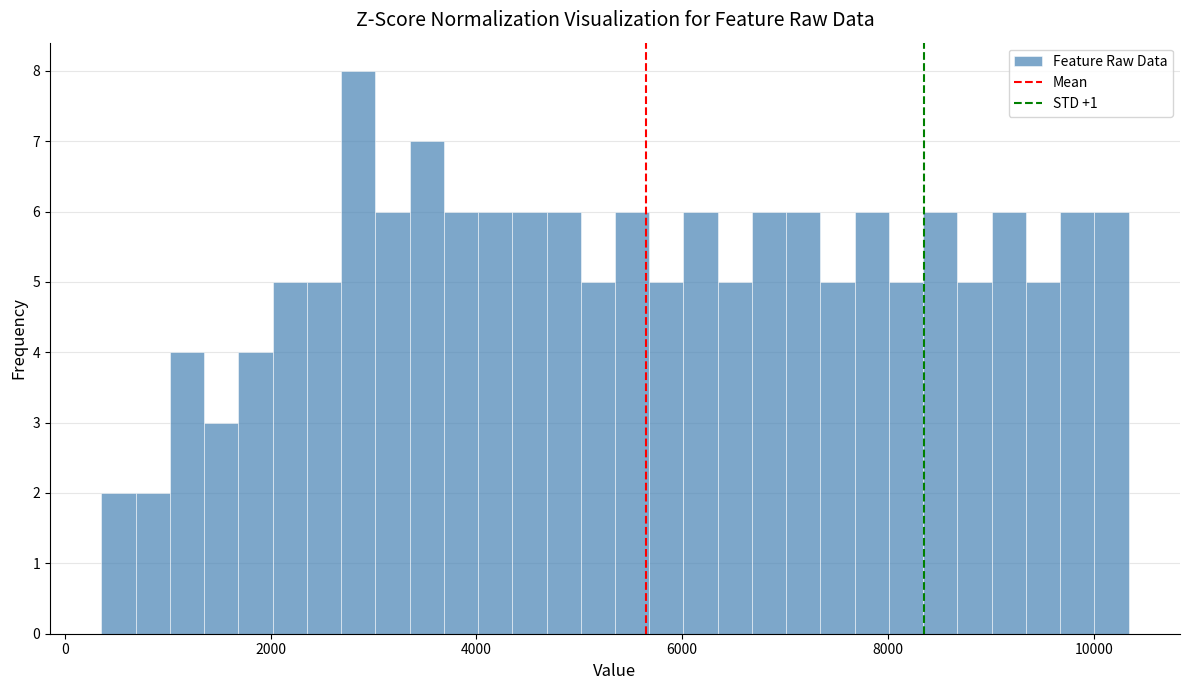

Around what value on the x-axis is the tallest bar? Give the approximate position of its centre, as read against the axis.

2800